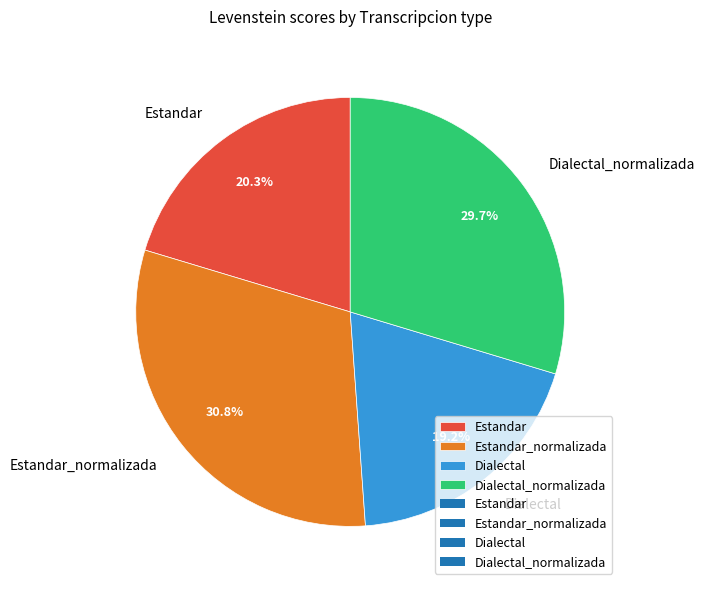

Which slice is the largest?

Estandar_normalizada